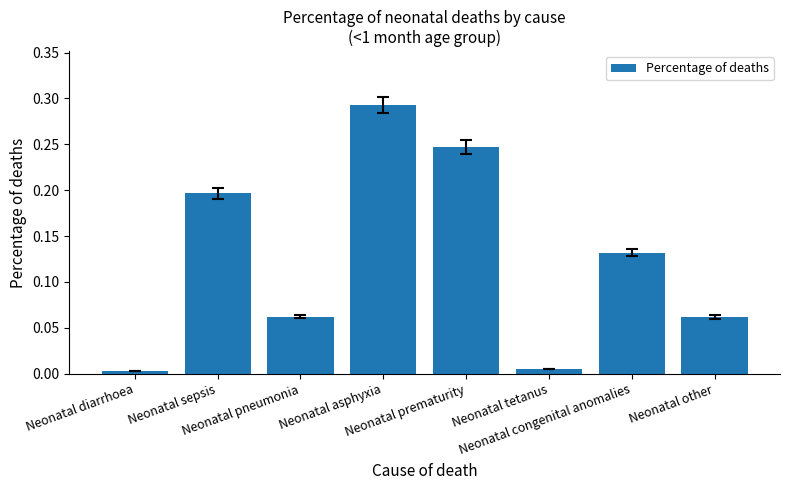

What is the sum of all values?

1.0